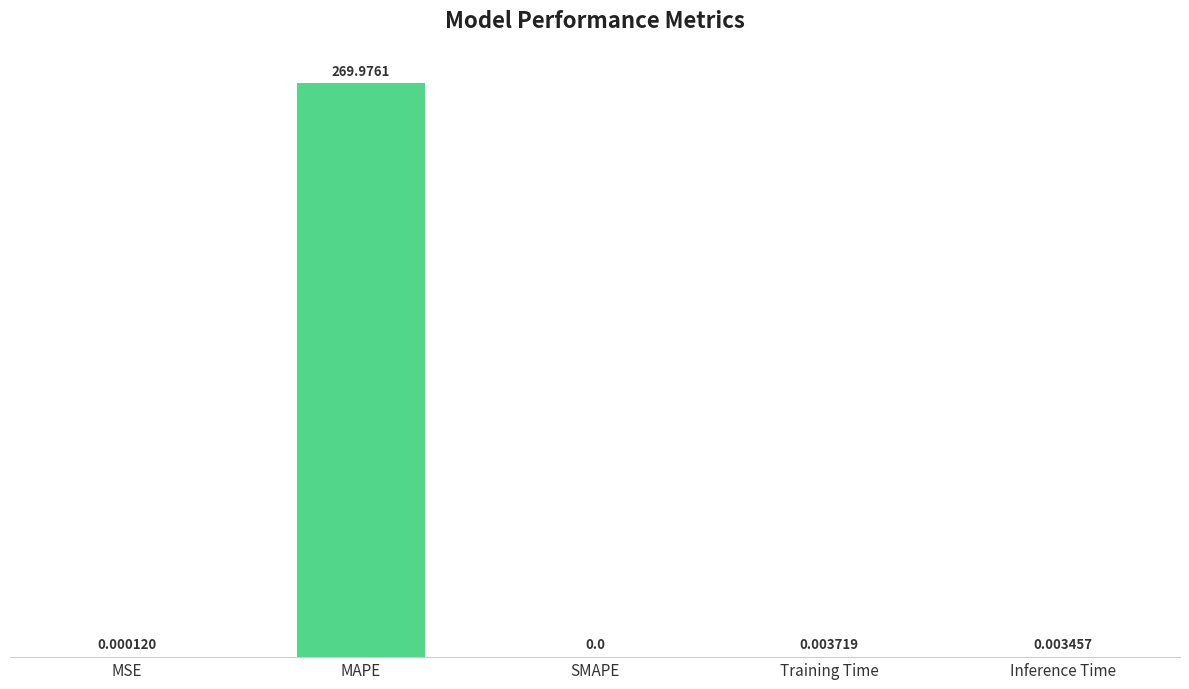

What is the sum of the values at MAPE and MSE?

270.0